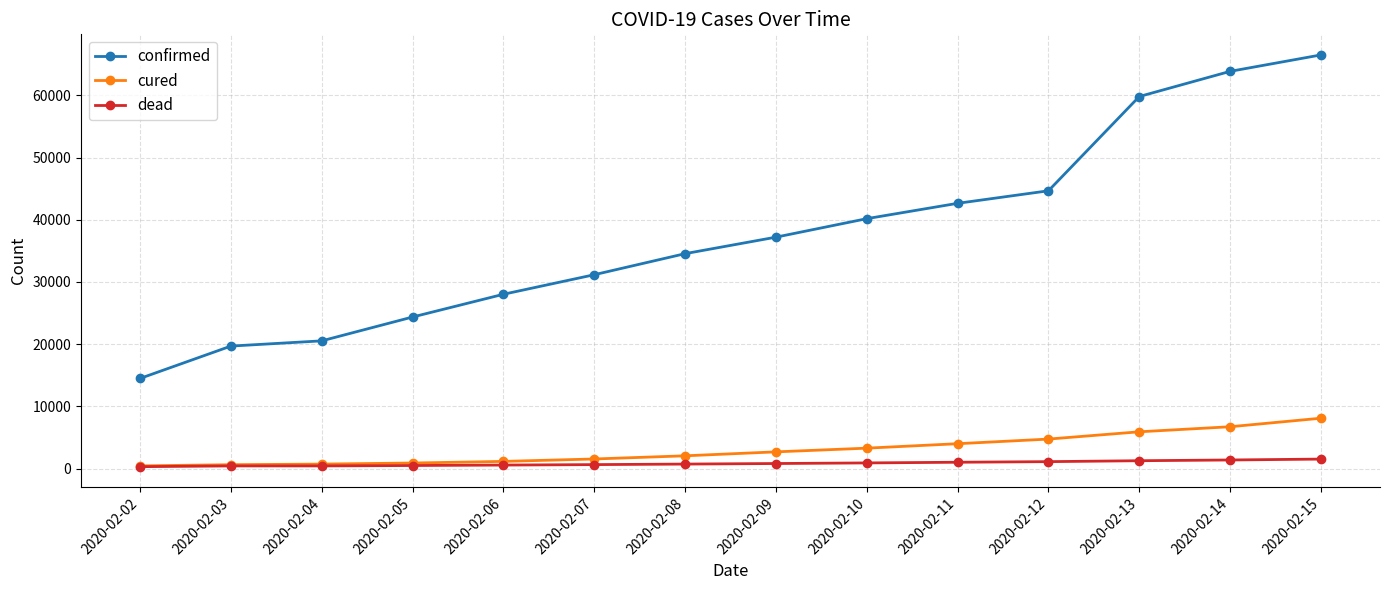

At which category does the chart reach its peak across all series?

2020-02-15